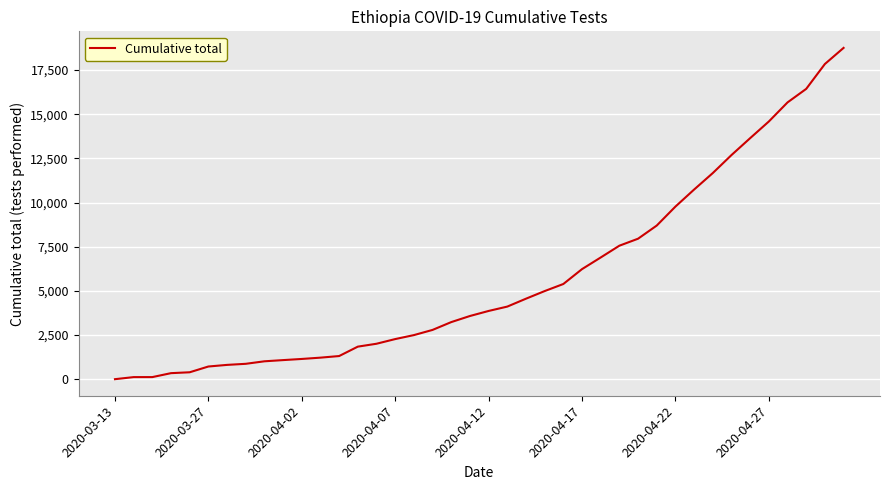

What is the maximum value shown in the chart?

18754